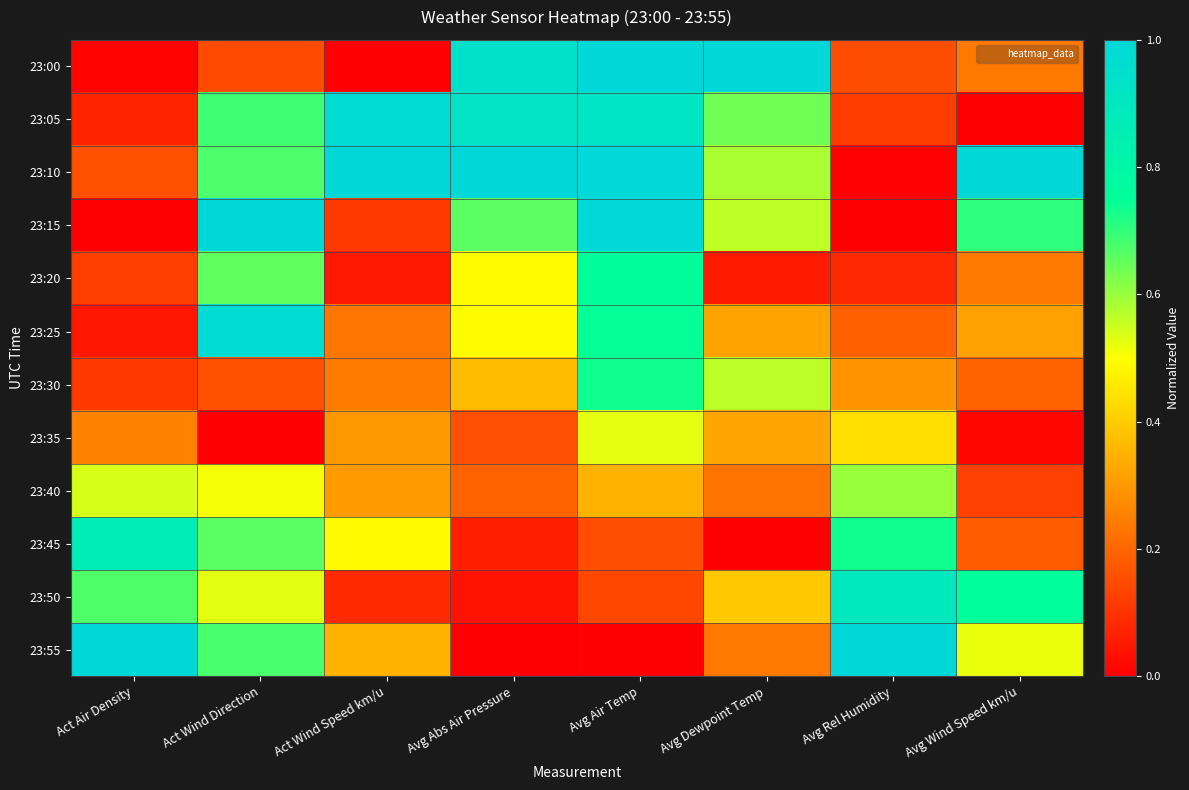

Reading left to right, list all the values displayed in this chart.

23:00: Act Air Density=0.0	Act Wind Direction=0.1	Act Wind Speed km/u=0.0	Avg Abs Air Pressure=0.9	Avg Air Temp=1.0	Avg Dewpoint Temp=1.0	Avg Rel Humidity=0.2	Avg Wind Speed km/u=0.2
23:05: Act Air Density=0.1	Act Wind Direction=0.7	Act Wind Speed km/u=1.0	Avg Abs Air Pressure=0.9	Avg Air Temp=0.9	Avg Dewpoint Temp=0.6	Avg Rel Humidity=0.1	Avg Wind Speed km/u=0.0
23:10: Act Air Density=0.2	Act Wind Direction=0.7	Act Wind Speed km/u=1.0	Avg Abs Air Pressure=1.0	Avg Air Temp=1.0	Avg Dewpoint Temp=0.6	Avg Rel Humidity=0.0	Avg Wind Speed km/u=1.0
23:15: Act Air Density=0.0	Act Wind Direction=1.0	Act Wind Speed km/u=0.1	Avg Abs Air Pressure=0.7	Avg Air Temp=1.0	Avg Dewpoint Temp=0.6	Avg Rel Humidity=0.0	Avg Wind Speed km/u=0.7
23:20: Act Air Density=0.1	Act Wind Direction=0.7	Act Wind Speed km/u=0.0	Avg Abs Air Pressure=0.5	Avg Air Temp=0.8	Avg Dewpoint Temp=0.1	Avg Rel Humidity=0.1	Avg Wind Speed km/u=0.2
23:25: Act Air Density=0.0	Act Wind Direction=1.0	Act Wind Speed km/u=0.2	Avg Abs Air Pressure=0.5	Avg Air Temp=0.7	Avg Dewpoint Temp=0.3	Avg Rel Humidity=0.2	Avg Wind Speed km/u=0.3
23:30: Act Air Density=0.1	Act Wind Direction=0.2	Act Wind Speed km/u=0.2	Avg Abs Air Pressure=0.4	Avg Air Temp=0.7	Avg Dewpoint Temp=0.6	Avg Rel Humidity=0.3	Avg Wind Speed km/u=0.2
23:35: Act Air Density=0.3	Act Wind Direction=0.0	Act Wind Speed km/u=0.3	Avg Abs Air Pressure=0.2	Avg Air Temp=0.5	Avg Dewpoint Temp=0.3	Avg Rel Humidity=0.4	Avg Wind Speed km/u=0.0
23:40: Act Air Density=0.5	Act Wind Direction=0.5	Act Wind Speed km/u=0.3	Avg Abs Air Pressure=0.2	Avg Air Temp=0.3	Avg Dewpoint Temp=0.2	Avg Rel Humidity=0.6	Avg Wind Speed km/u=0.1
23:45: Act Air Density=0.9	Act Wind Direction=0.7	Act Wind Speed km/u=0.5	Avg Abs Air Pressure=0.1	Avg Air Temp=0.2	Avg Dewpoint Temp=0.0	Avg Rel Humidity=0.7	Avg Wind Speed km/u=0.2
23:50: Act Air Density=0.7	Act Wind Direction=0.5	Act Wind Speed km/u=0.1	Avg Abs Air Pressure=0.0	Avg Air Temp=0.1	Avg Dewpoint Temp=0.4	Avg Rel Humidity=0.9	Avg Wind Speed km/u=0.8
23:55: Act Air Density=1.0	Act Wind Direction=0.7	Act Wind Speed km/u=0.4	Avg Abs Air Pressure=0.0	Avg Air Temp=0.0	Avg Dewpoint Temp=0.2	Avg Rel Humidity=1.0	Avg Wind Speed km/u=0.5